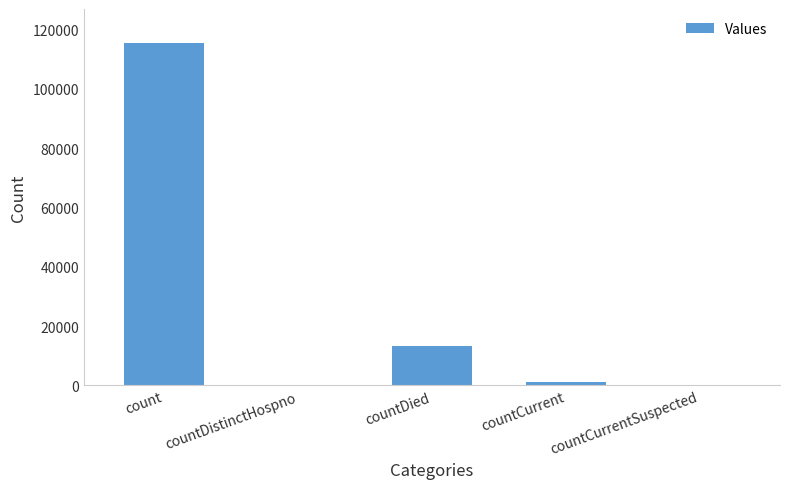

Reading left to right, transcribe all the data shown in this chart.

count=115399	countDistinctHospno=0	countDied=13355	countCurrent=1165	countCurrentSuspected=0